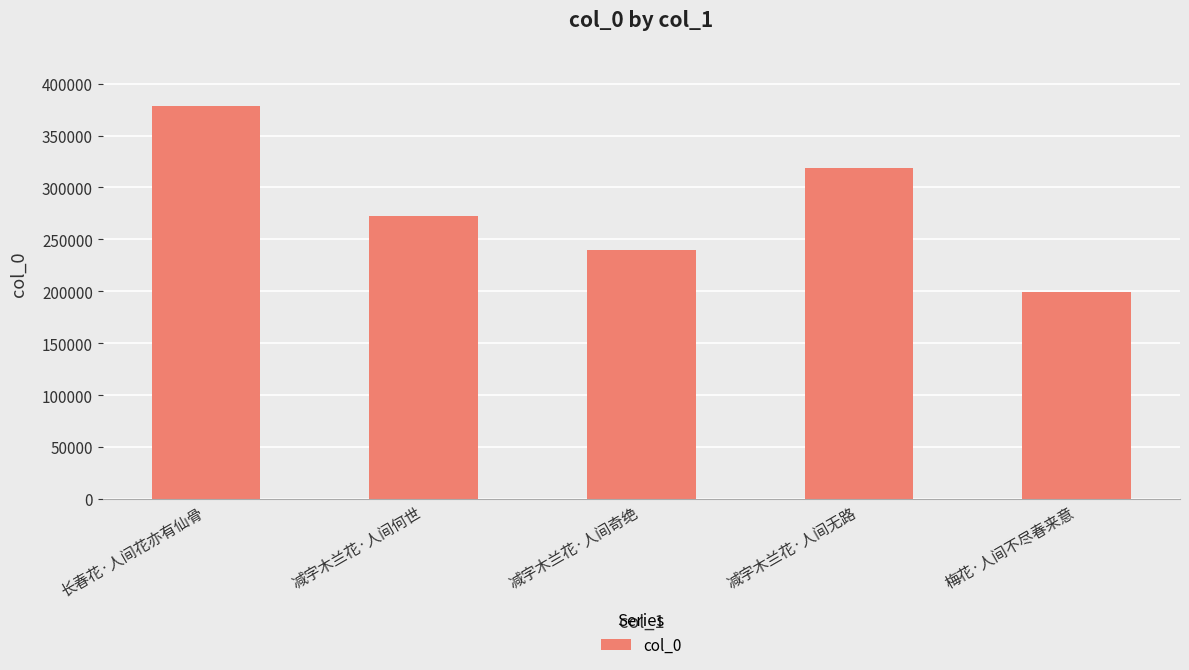

What is the minimum value shown in the chart?

199472